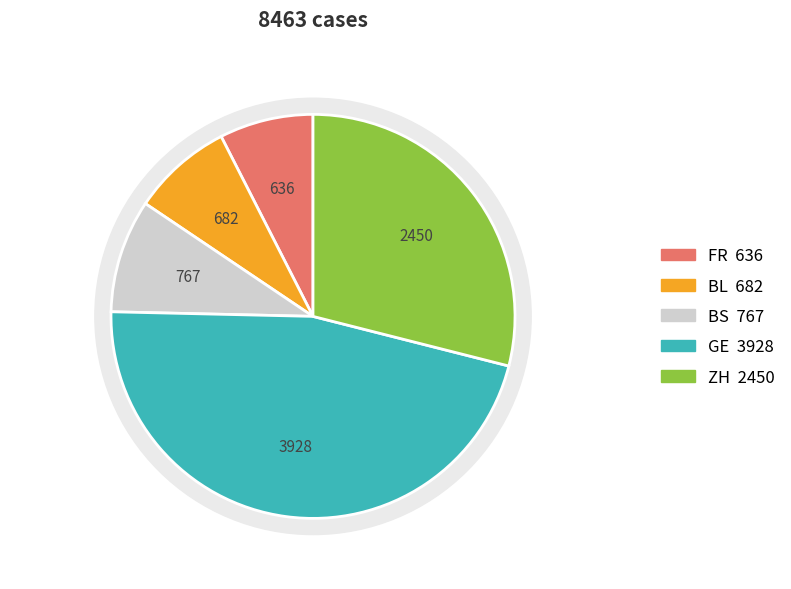

How many segments does this pie chart have?

5